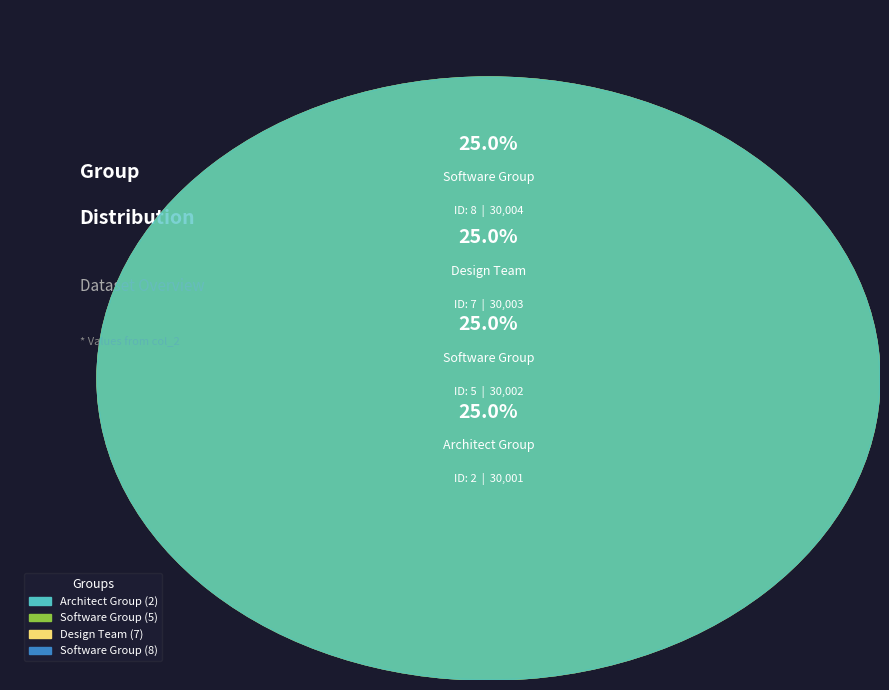

Does 2 represent more than half of the total?

No